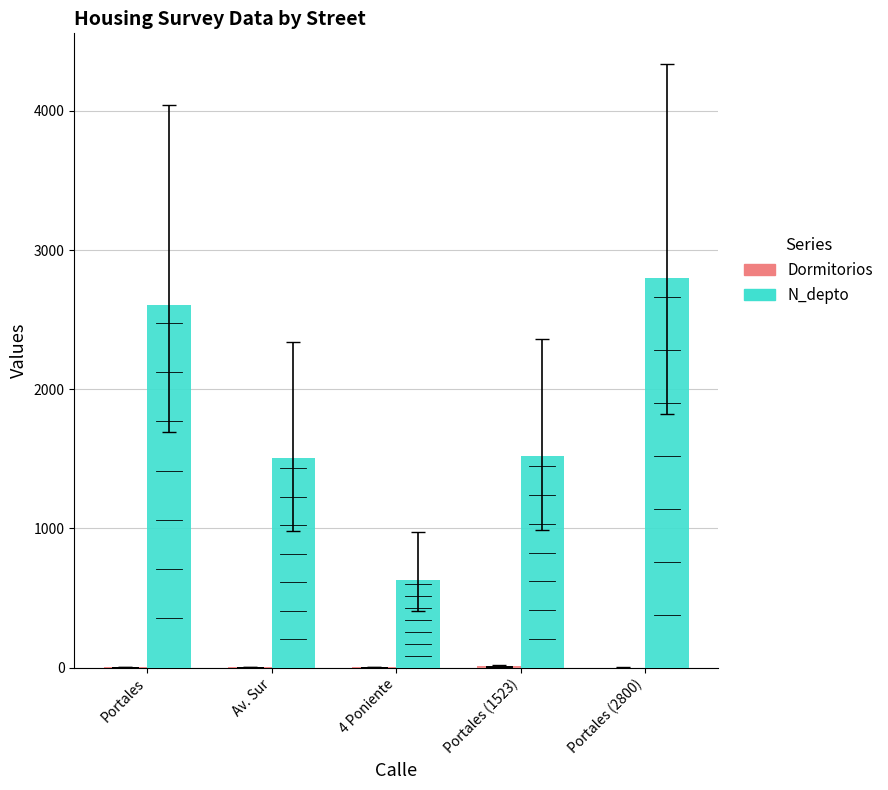

Which series has the largest range (max minus min)?

N_depto